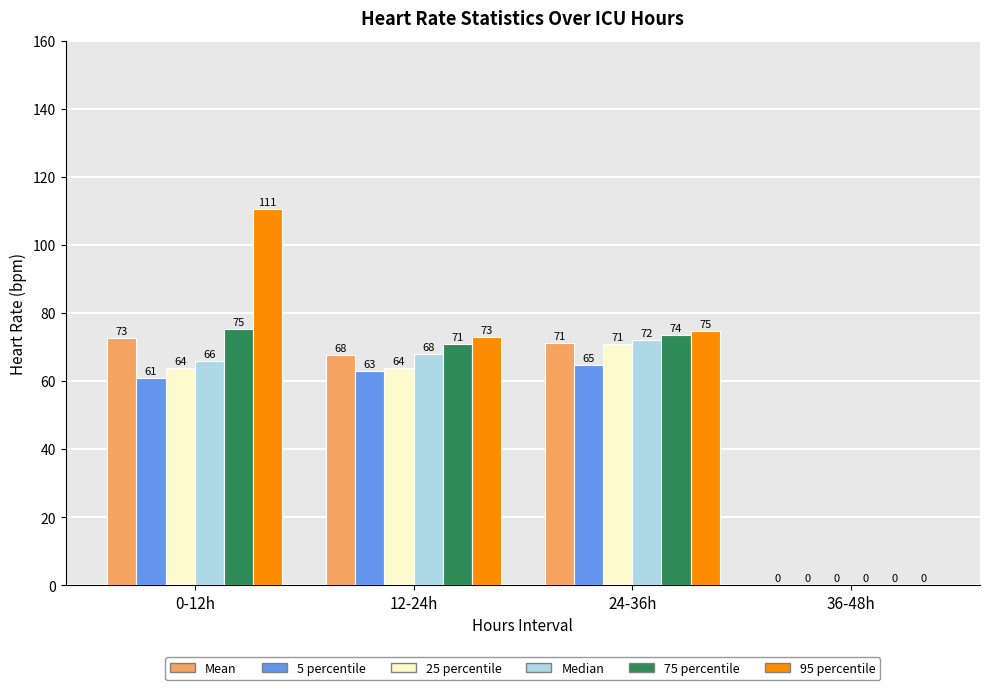

True or false: 95 percentile has a value of 161.4 at 0-12h.

False